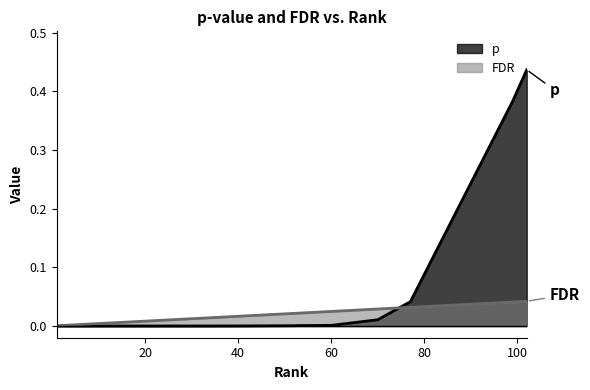

How many lines are shown in the chart?

2